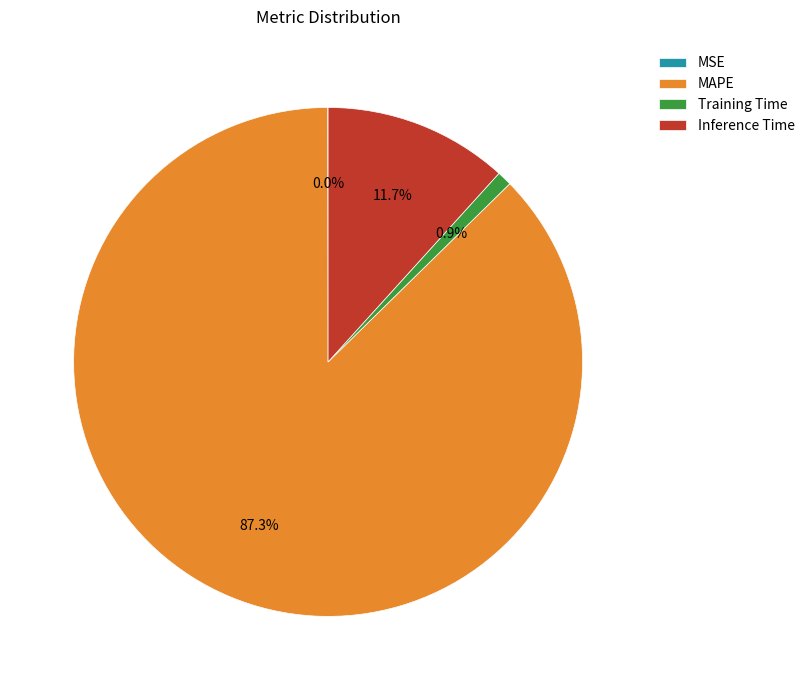

What percentage is NOT represented by Training Time?

99.1%